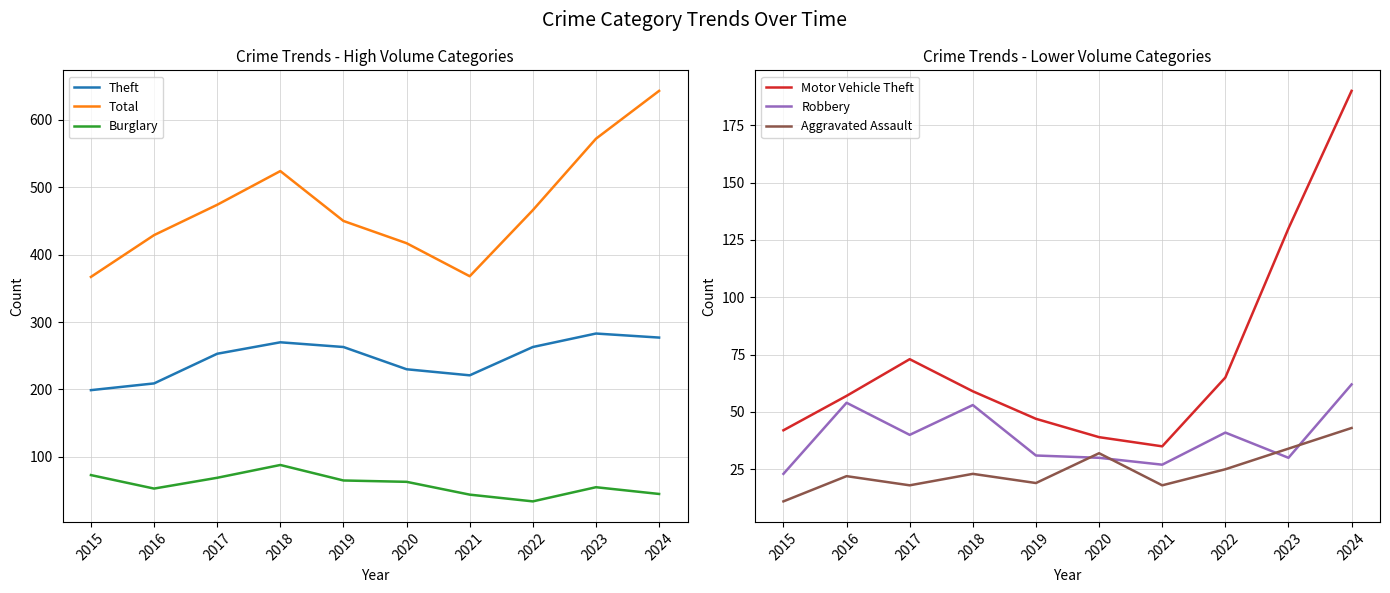

Which series changed the most between 2017 and 2024?

Total